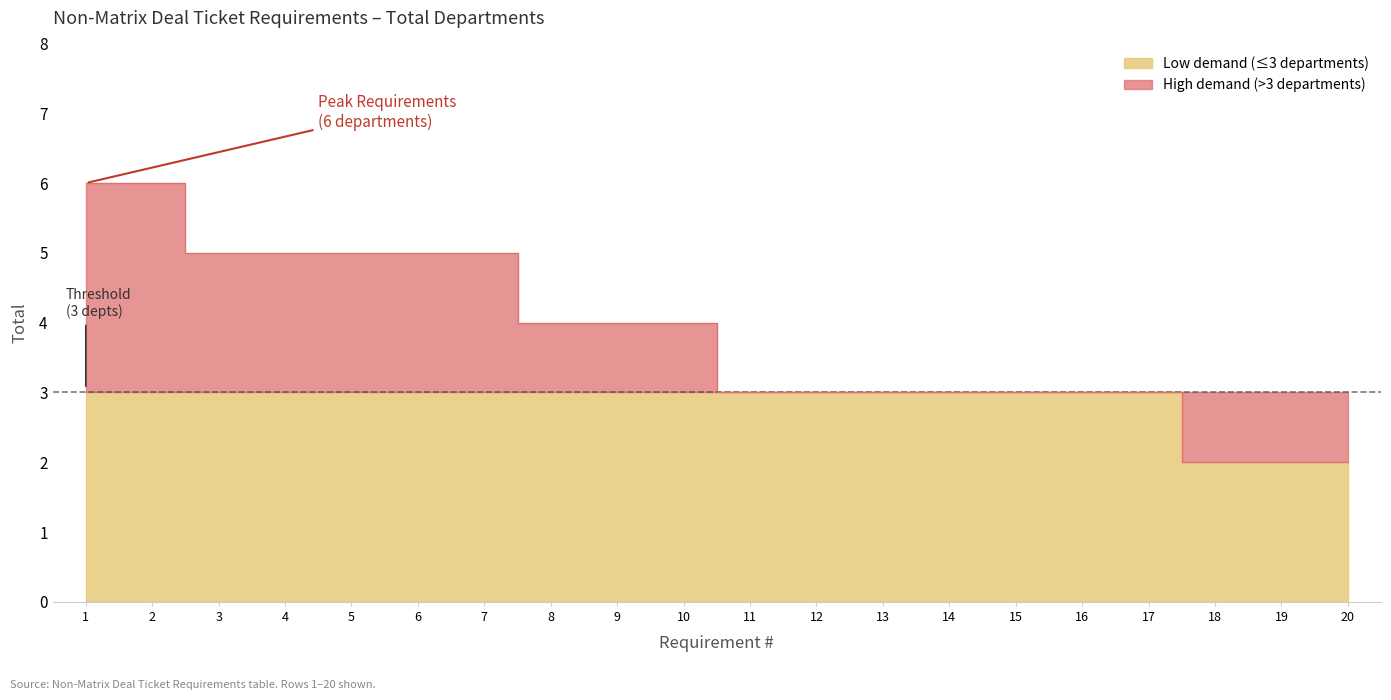

What is the difference between the maximum and minimum values?

4